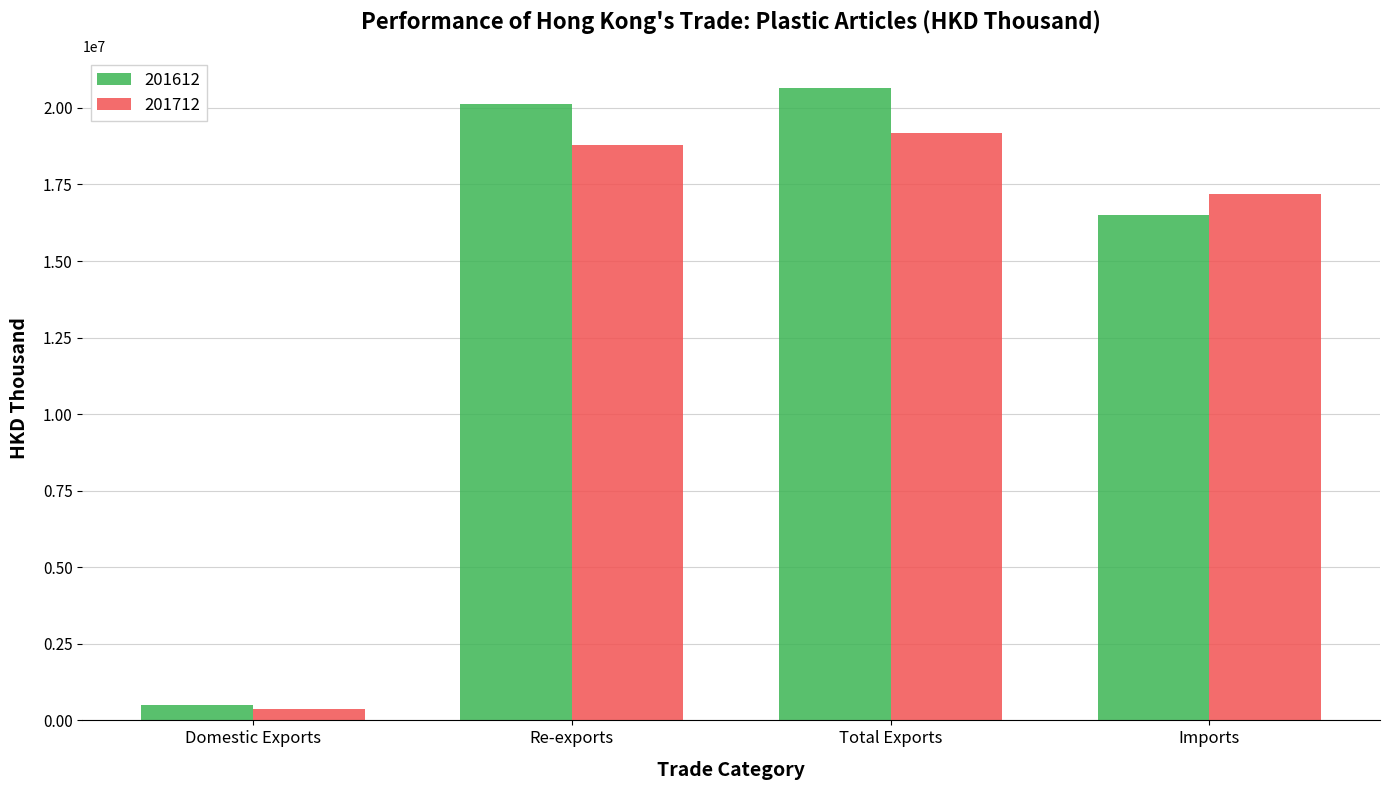

What is the minimum value shown in the chart?

367519.4